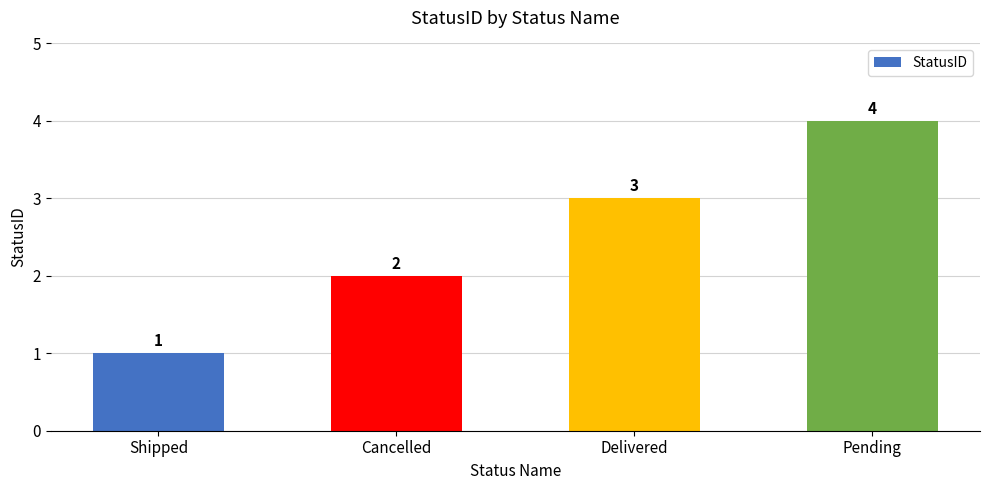

Which category has the highest value across all series?

Pending